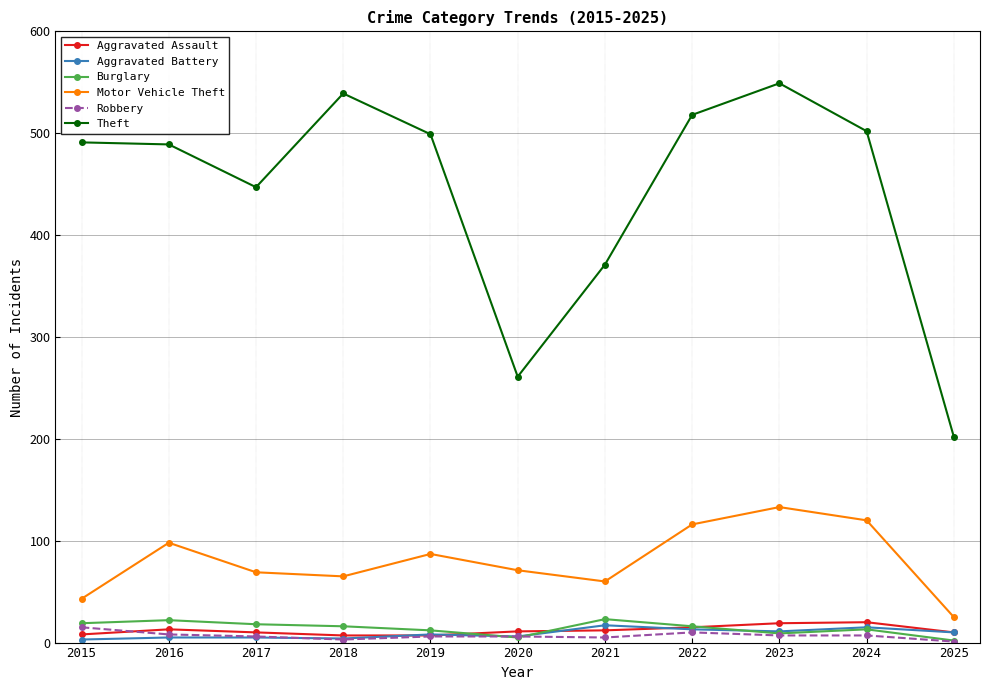

What are all the series names shown in the legend?

Aggravated Assault, Aggravated Battery, Burglary, Motor Vehicle Theft, Robbery, Theft